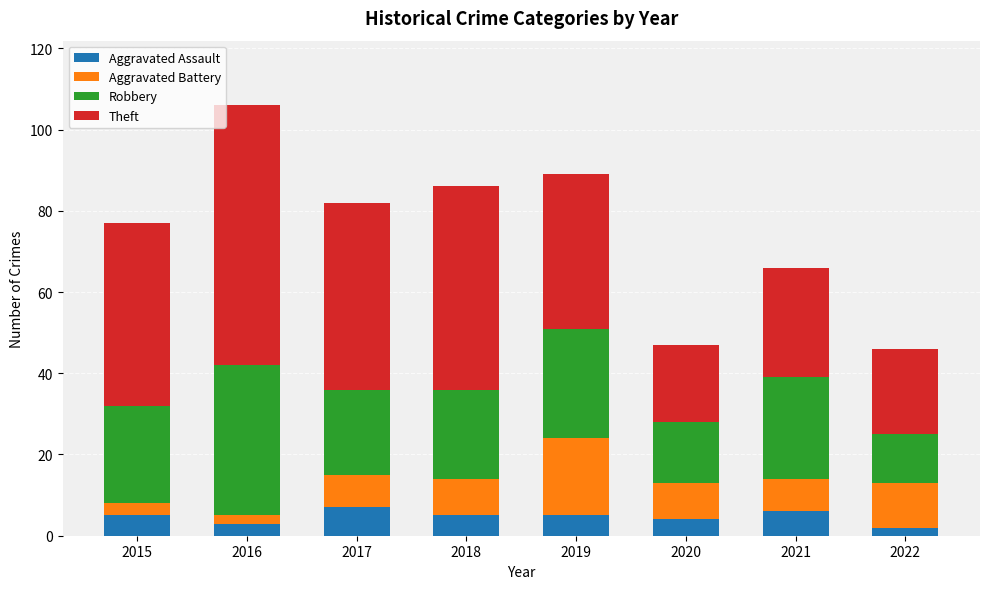

What is the highest value of the Aggravated Assault series?

7